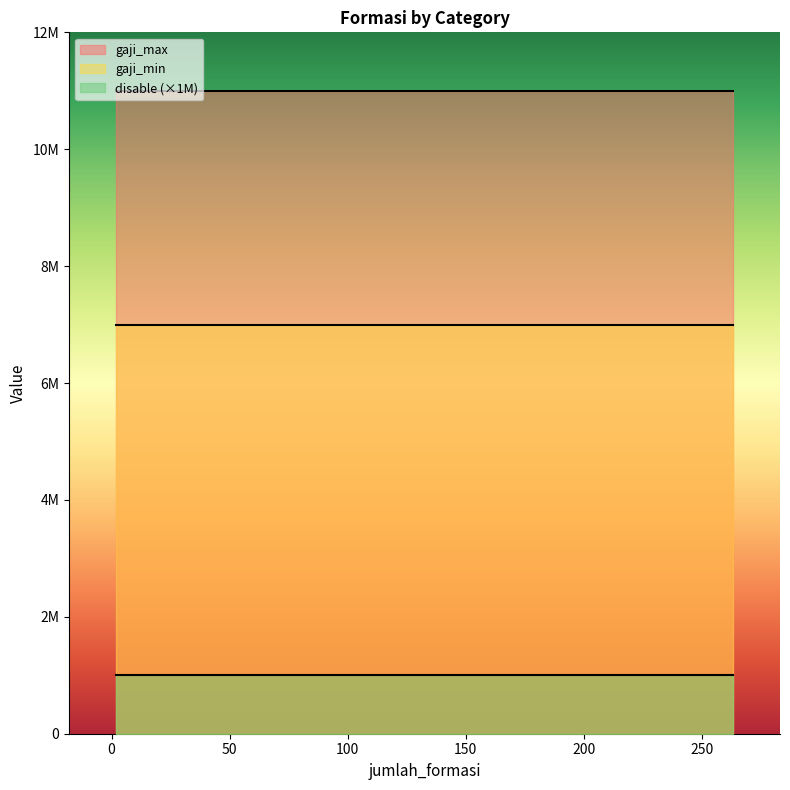

True or false: disable has more than 1 points higher than both neighbors.

False